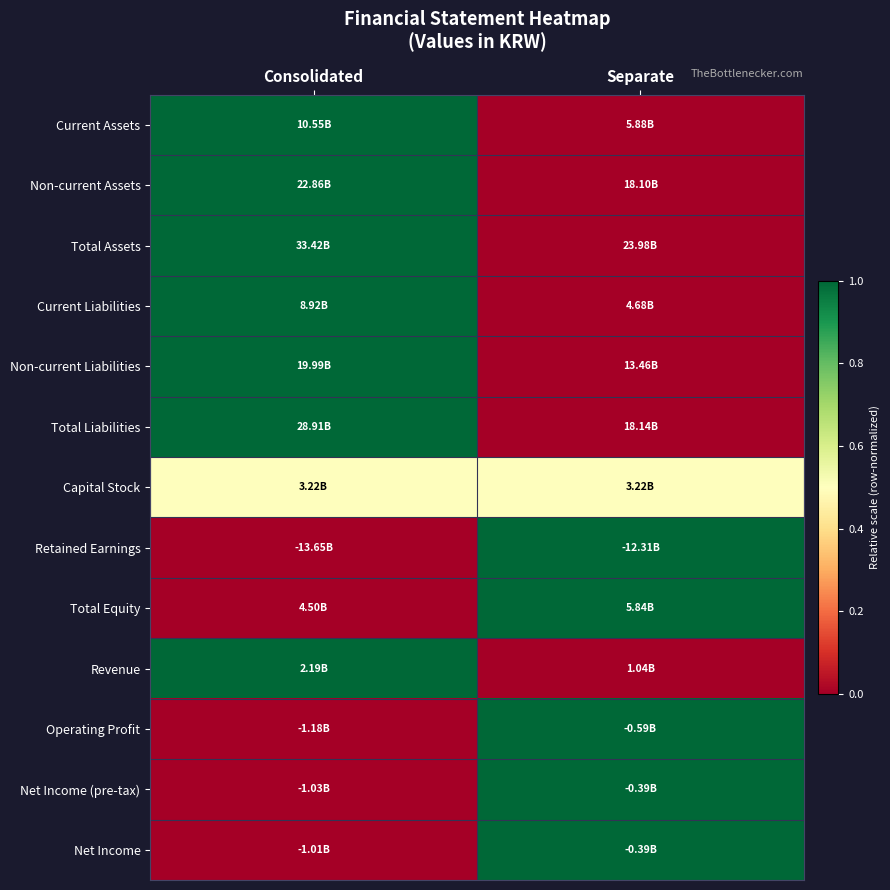

What is the spread (max minus min) of values at Consolidated?

1.0